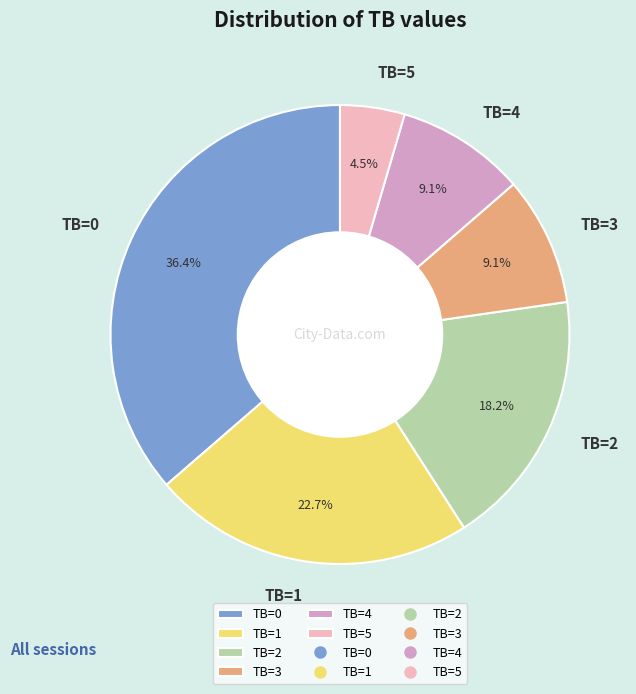

Approximately how many times larger is the value at TB=2 compared to TB=1?

0.8